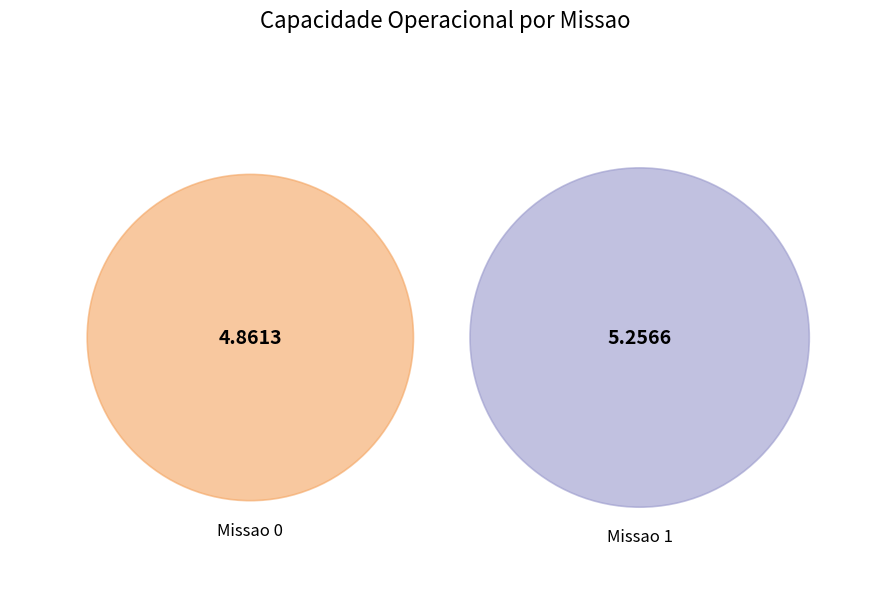

To the nearest percent, what is the difference between the largest and smallest slice percentages?

4%